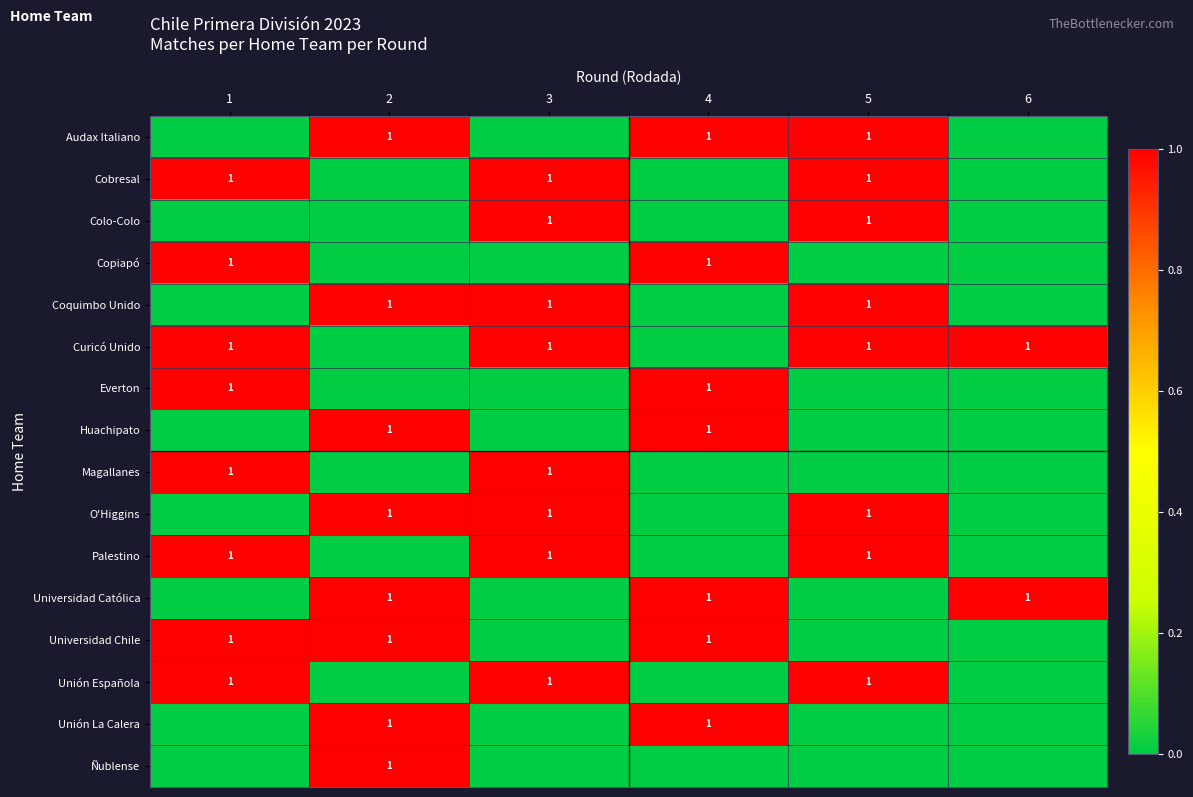

True or false: Cobresal has a value of 0 at 3.

False